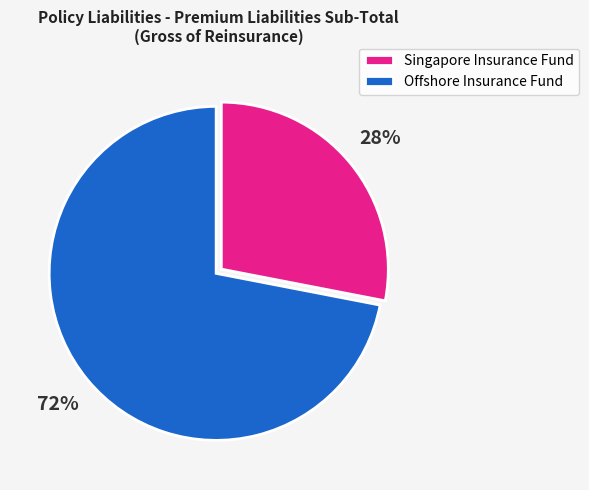

To the nearest percent, what is the average slice percentage?

50%